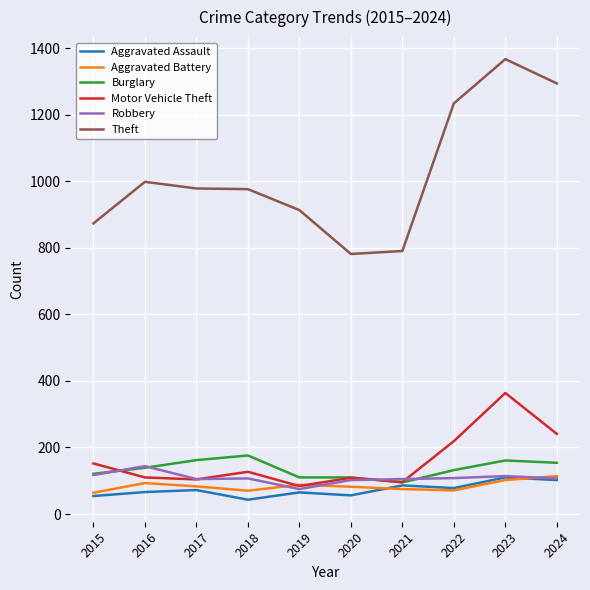

What is the difference between the Aggravated Battery values at 2023 and 2021?

27